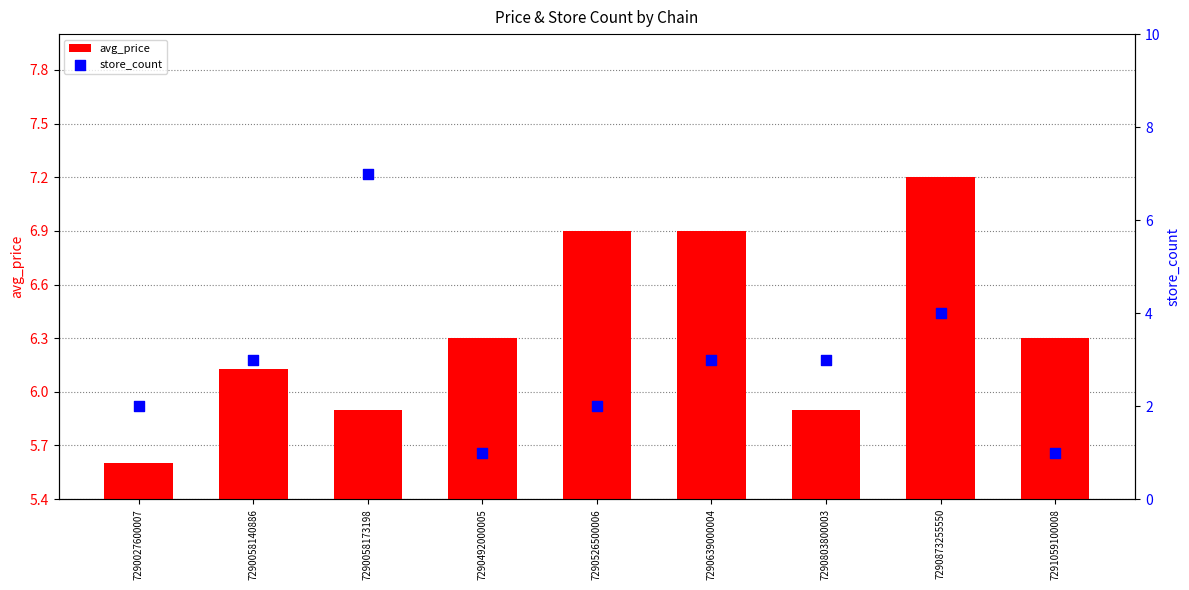

Which series contains the highest Y value?

avg_price